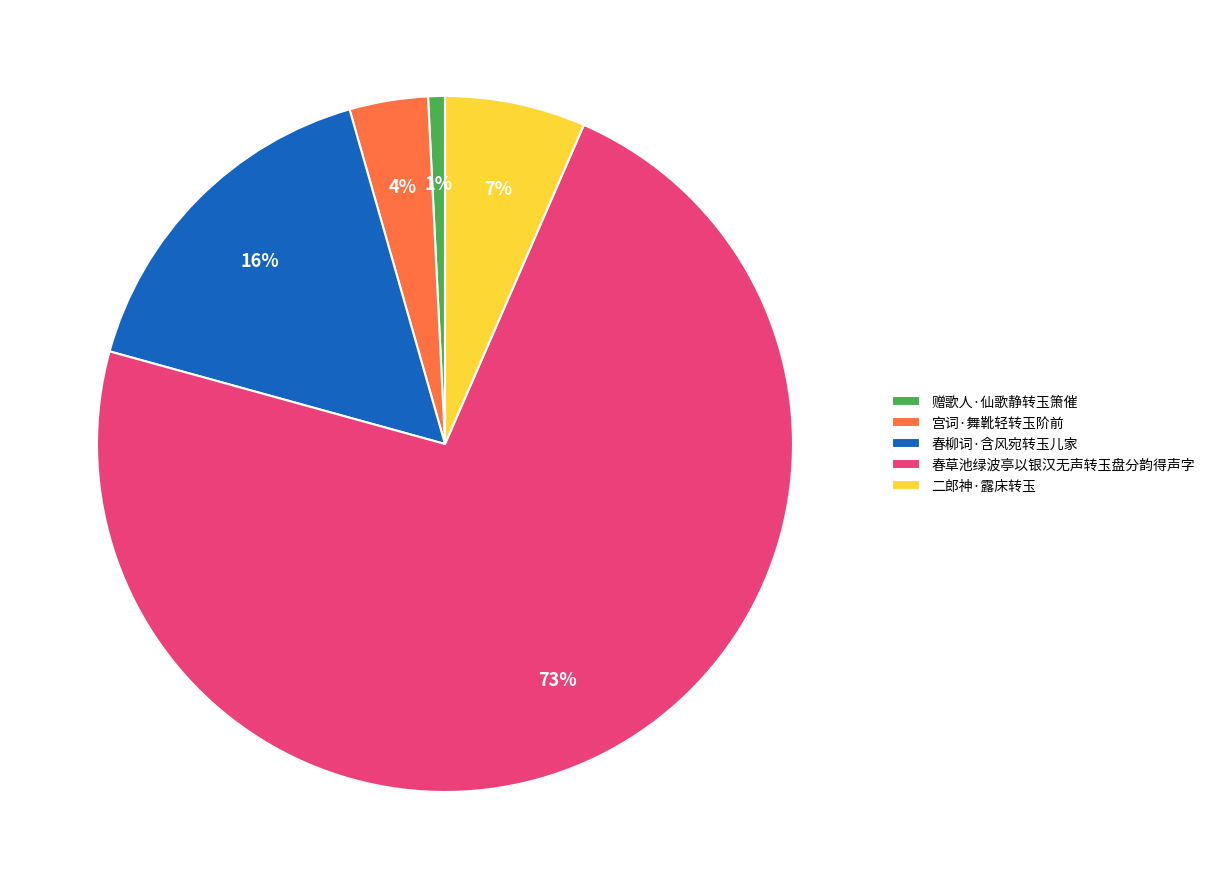

Is the sum of 赠歌人·仙歌静转玉箫催 and 二郎神·露床转玉 greater than half?

No